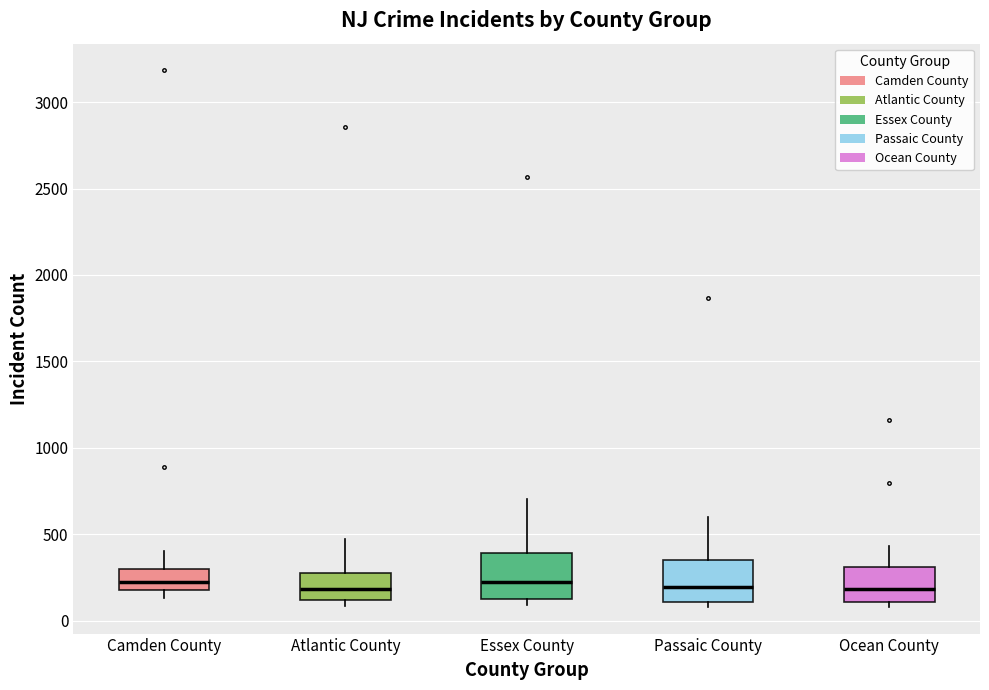

Where is the lower edge of the box for Essex County on the y-axis? The values are not printed on the chart, so give them approximately, as read against the axis.

150